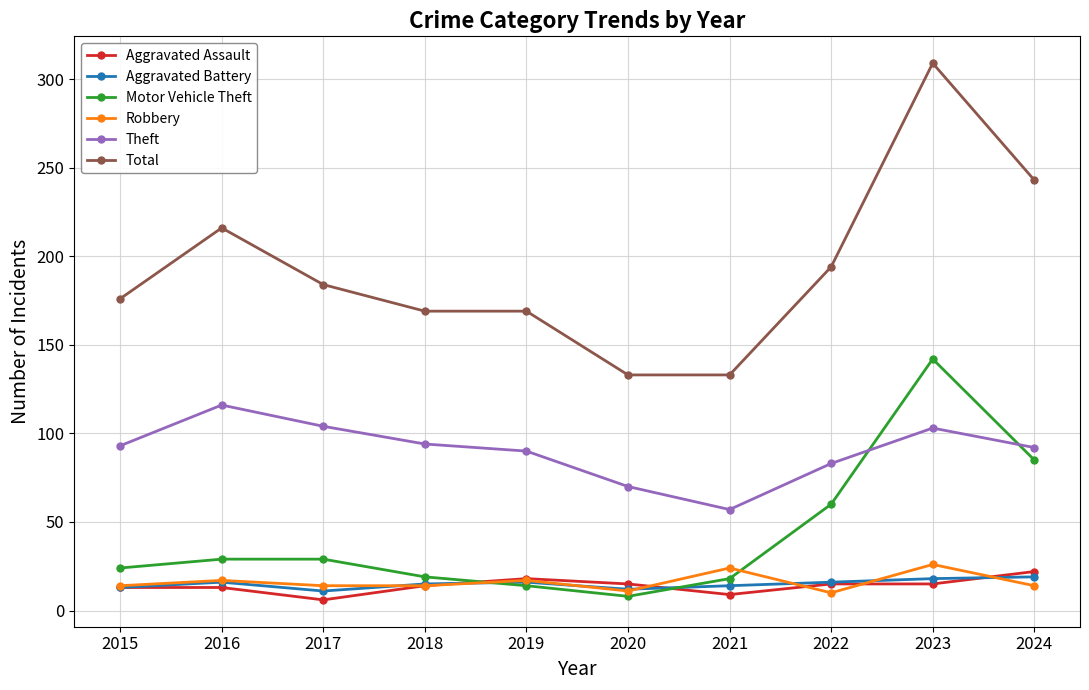

True or false: Robbery and Motor Vehicle Theft cross at least once.

True